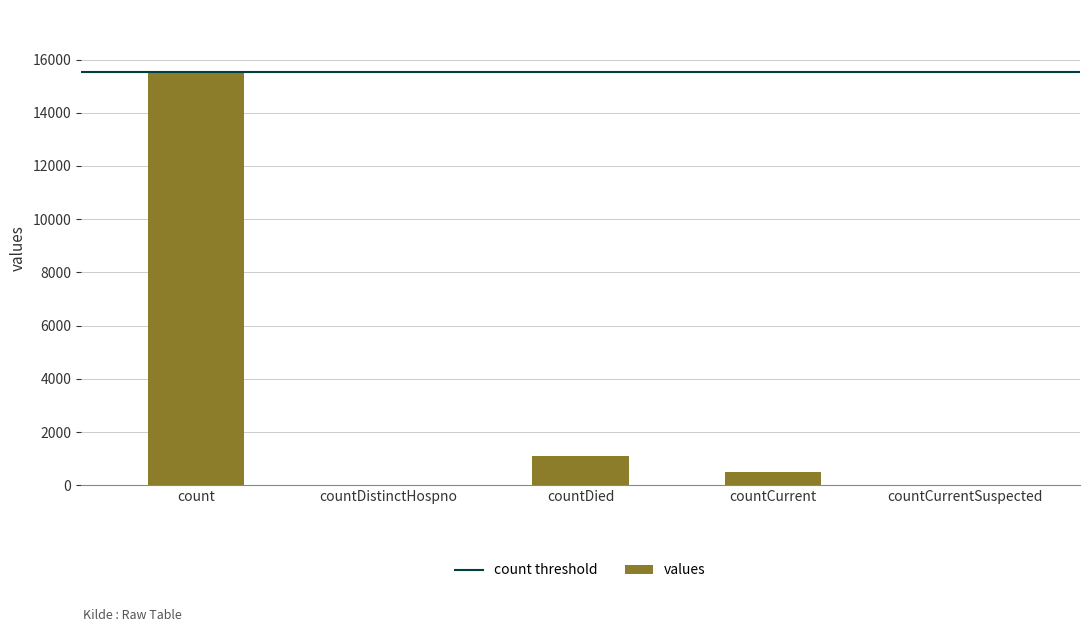

Count the number of categories in the chart.

5